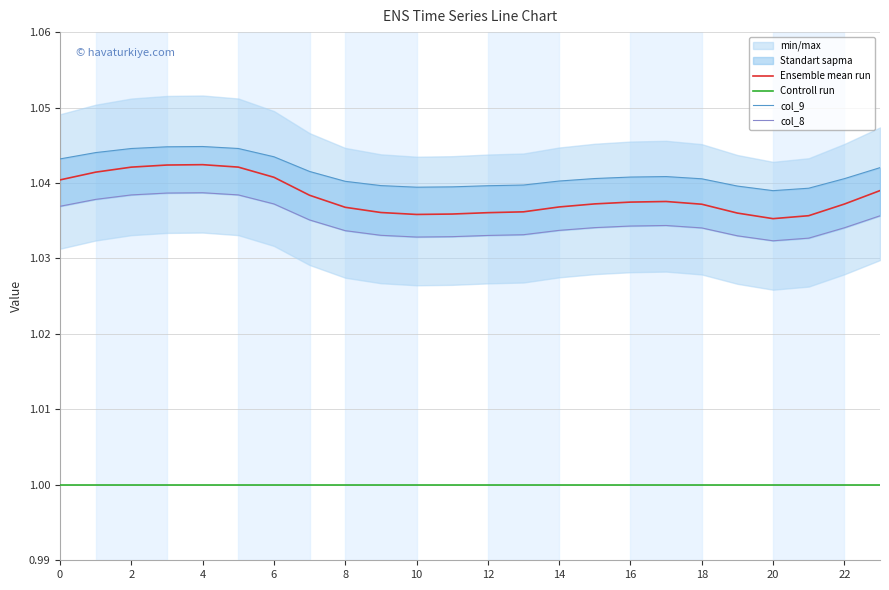

True or false: col_9 and Controll run intersect in this chart.

False